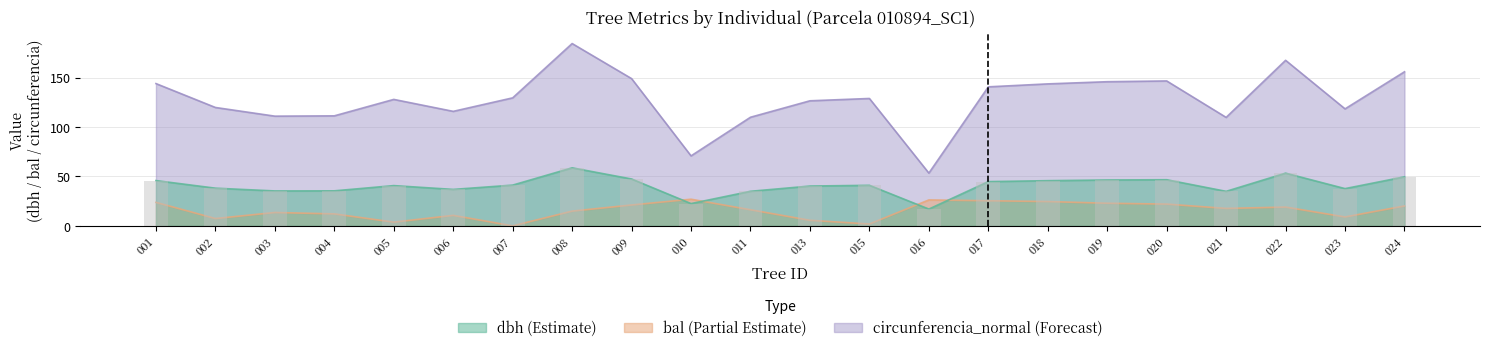

True or false: dbh has a value of 87.7 at 024.

False